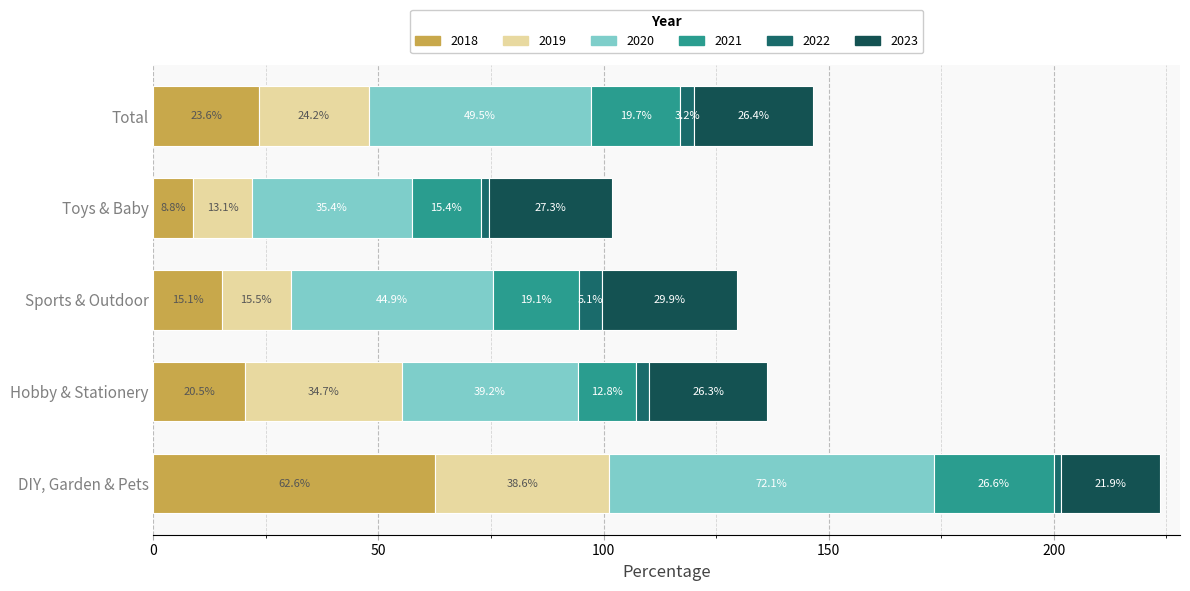

True or false: 2019 has a value of 15.5 at Sports & Outdoor.

True